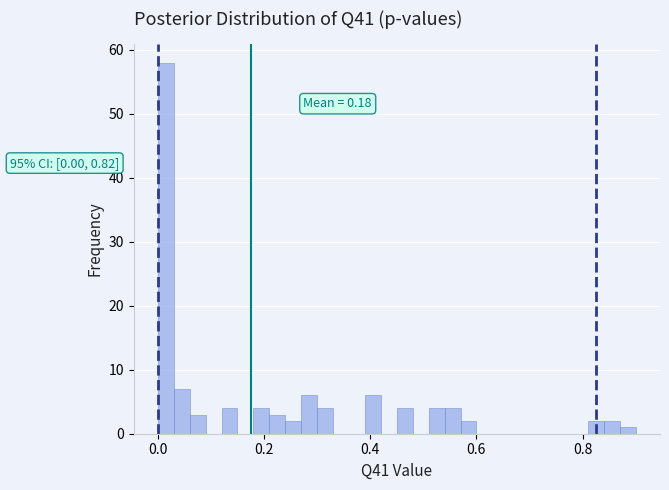

Around what value on the x-axis is the tallest bar? Give the approximate position of its centre, as read against the axis.

0.02